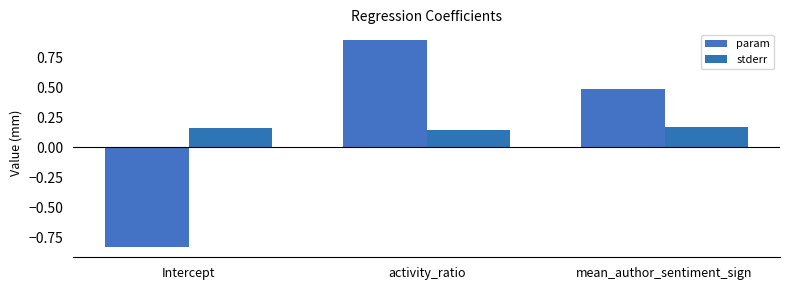

How many groups of bars are there?

3